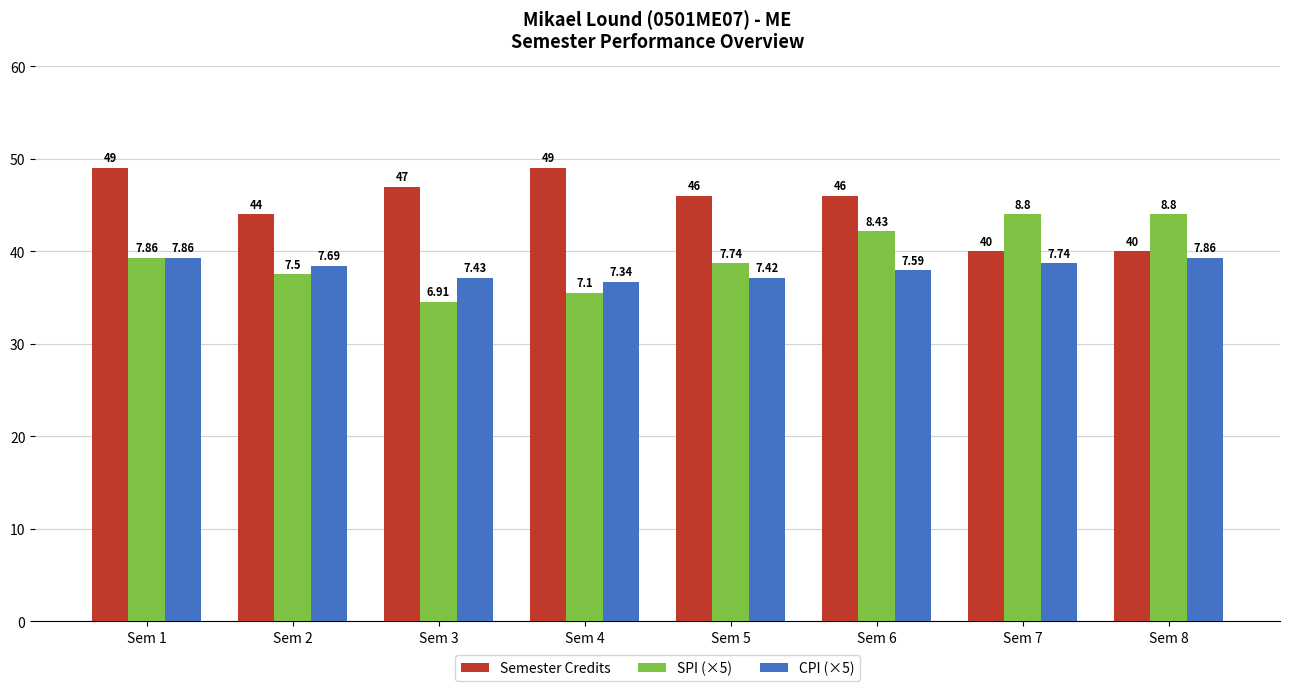

What are all the series names shown in the legend?

Semester Credits, SPI (×5), CPI (×5)